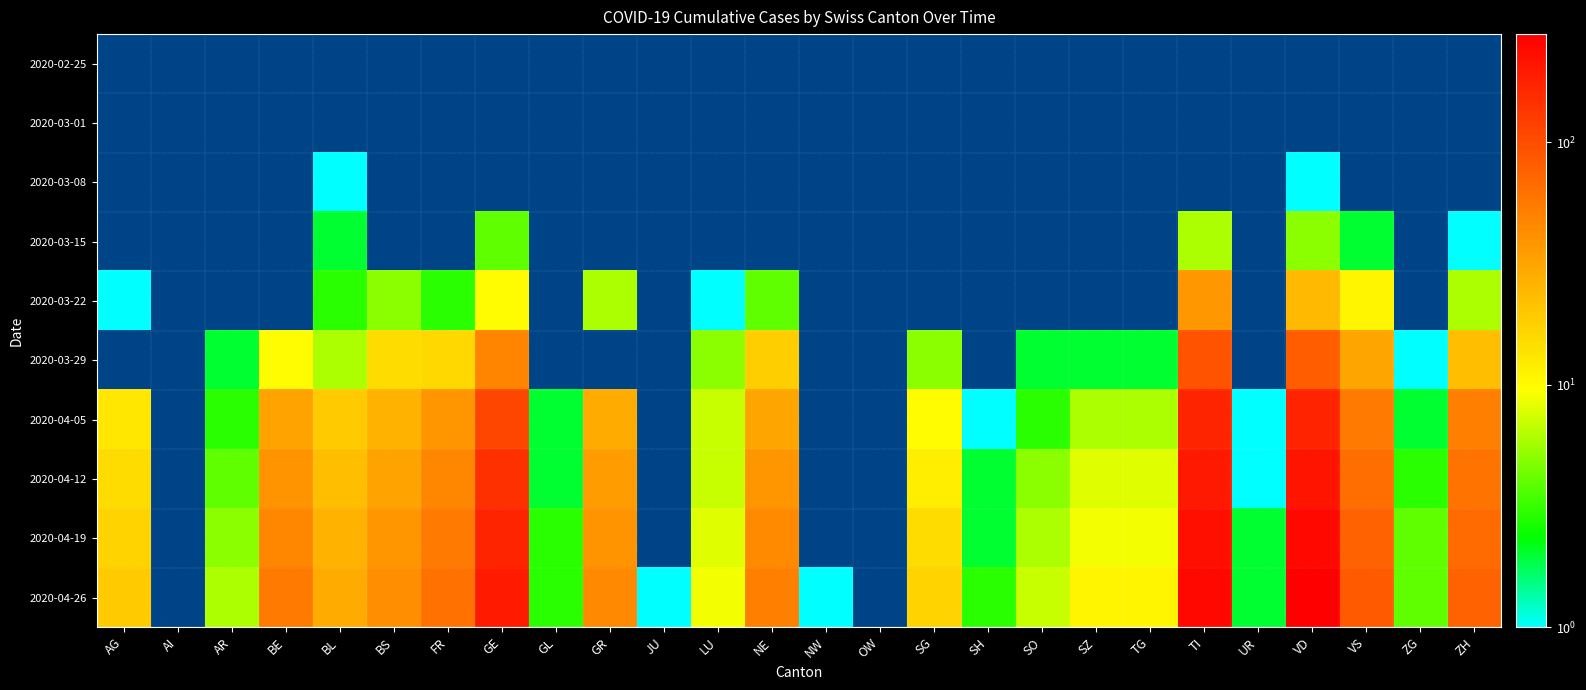

Between GE and GR, which series saw the biggest shift?

2020-04-26